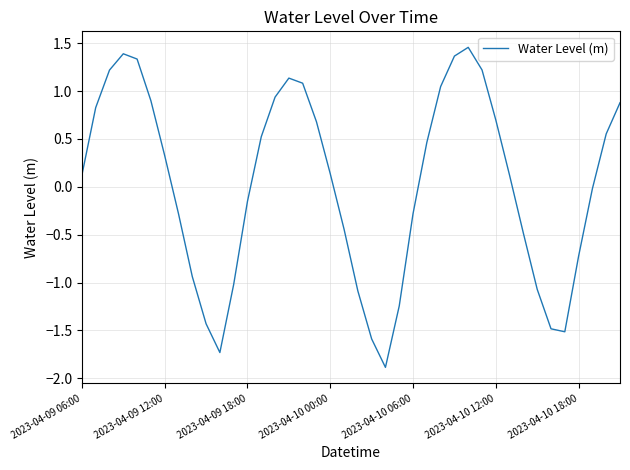

What is the smallest value displayed?

-1.9